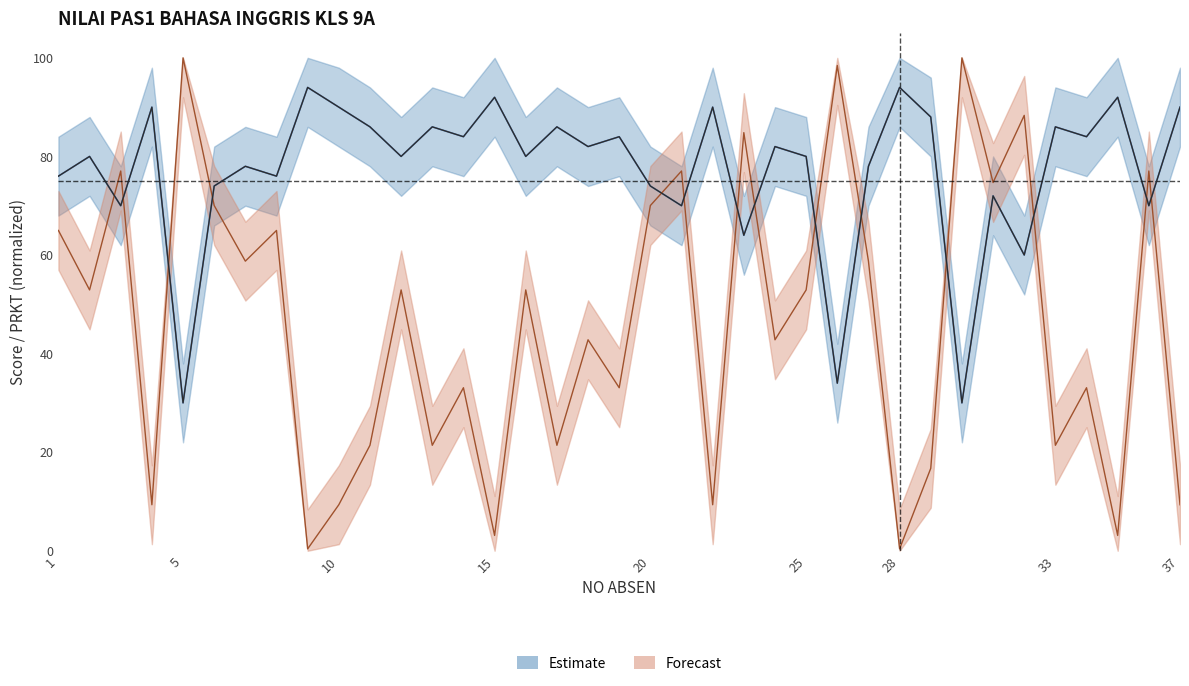

Reading left to right, extract all data points from this chart.

76	80	70	90	30	74	78	76	94	90	86	80	86	84	92	80	86	82	84	74	70	90	64	82	80	34	78	94	88	30	72	60	86	84	92	70	90